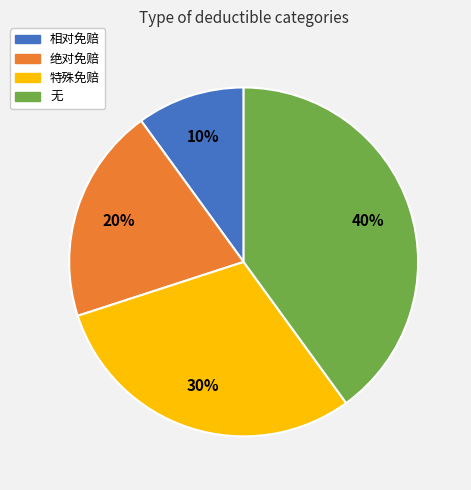

What is the largest slice in the pie chart?

无